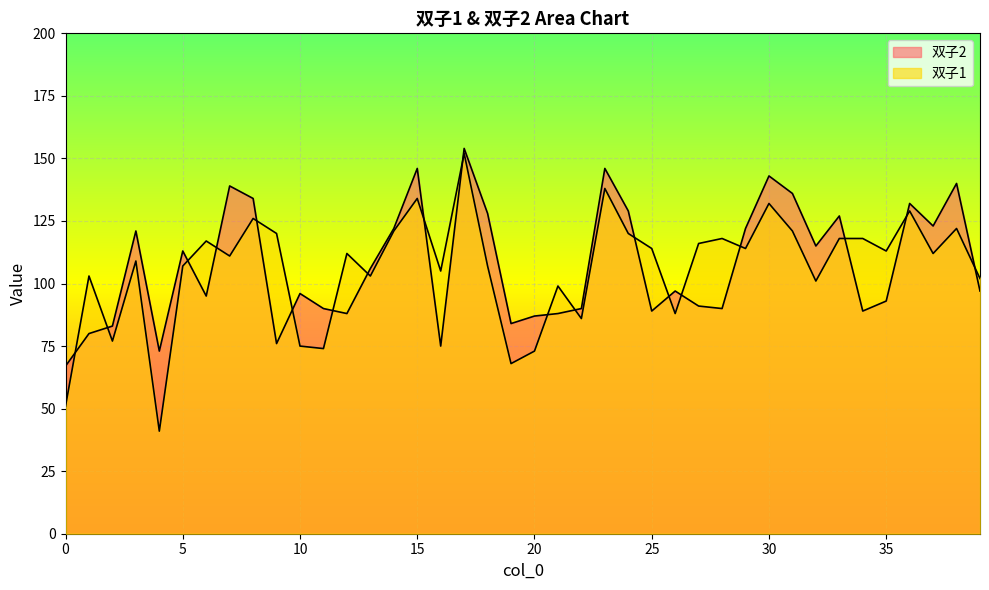

How many data points in 双子2 are above 97?

19